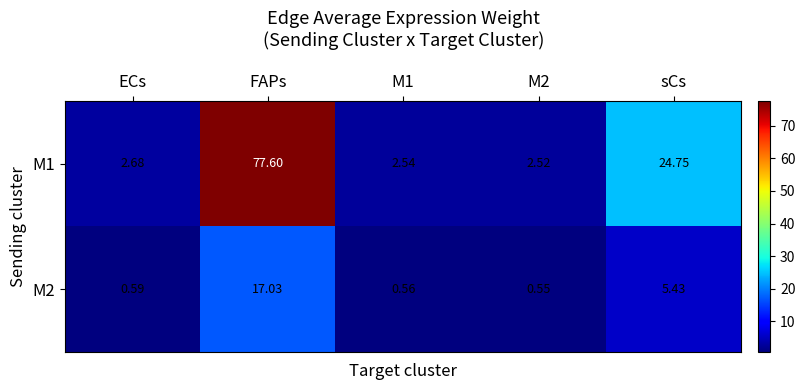

Where is M2 nearest to the value 8?

sCs